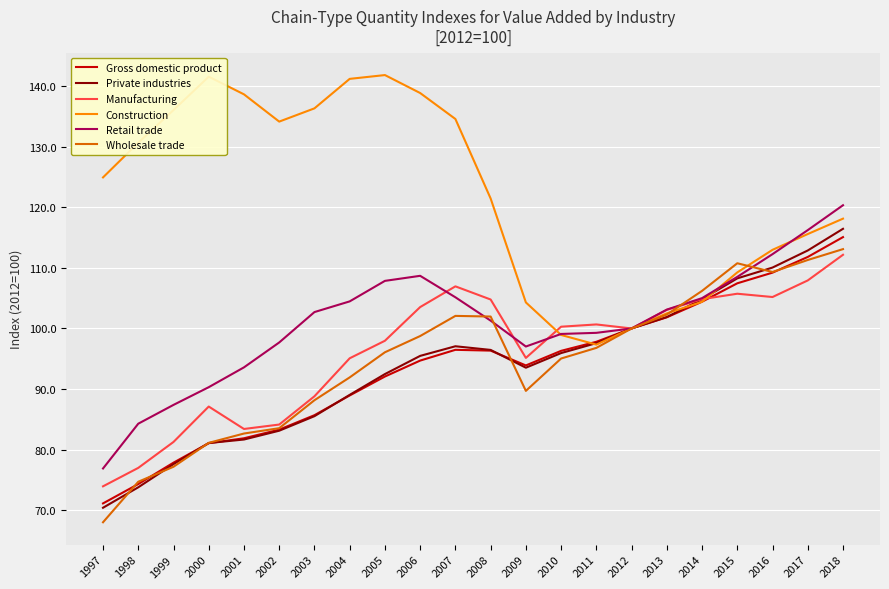

The value of Gross domestic product at 2013 is 53.8. True or false?

False